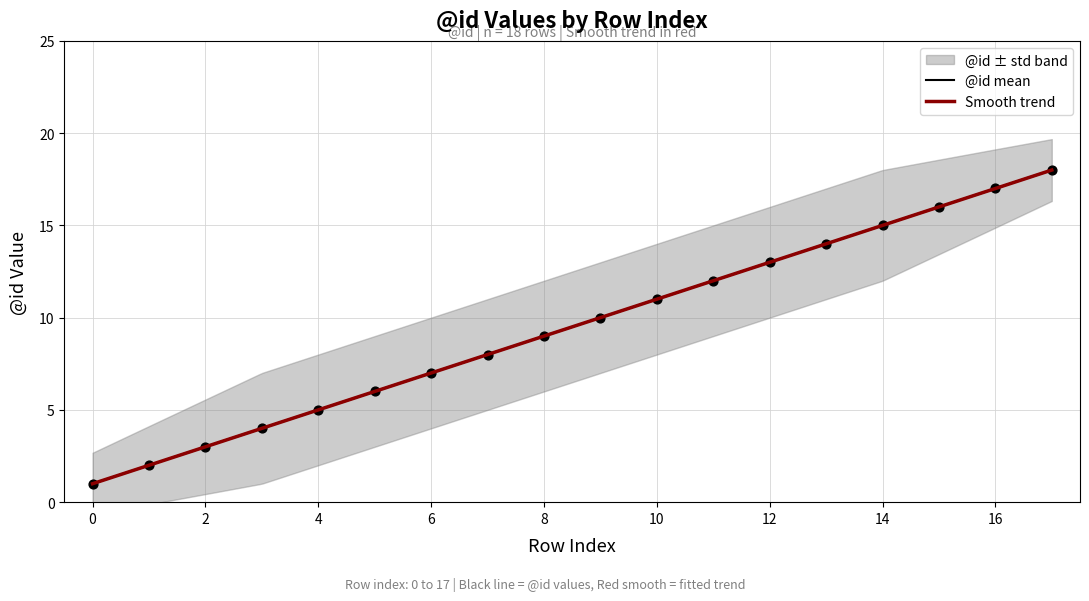

What is the change in value from 7 to 17?

+10